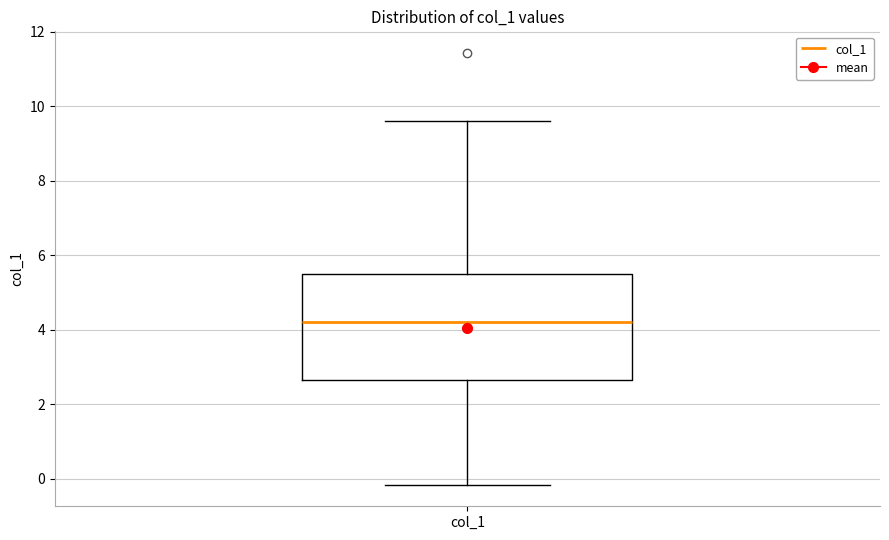

Transcribe this box plot: give where the median line is, the range the box spans, and where the two whiskers end, as read against the y-axis. The values are not printed on the chart, so give them approximately, as read against the axis.

median 4.2, box 2.6 to 5.6, whiskers -0.2 to 9.6